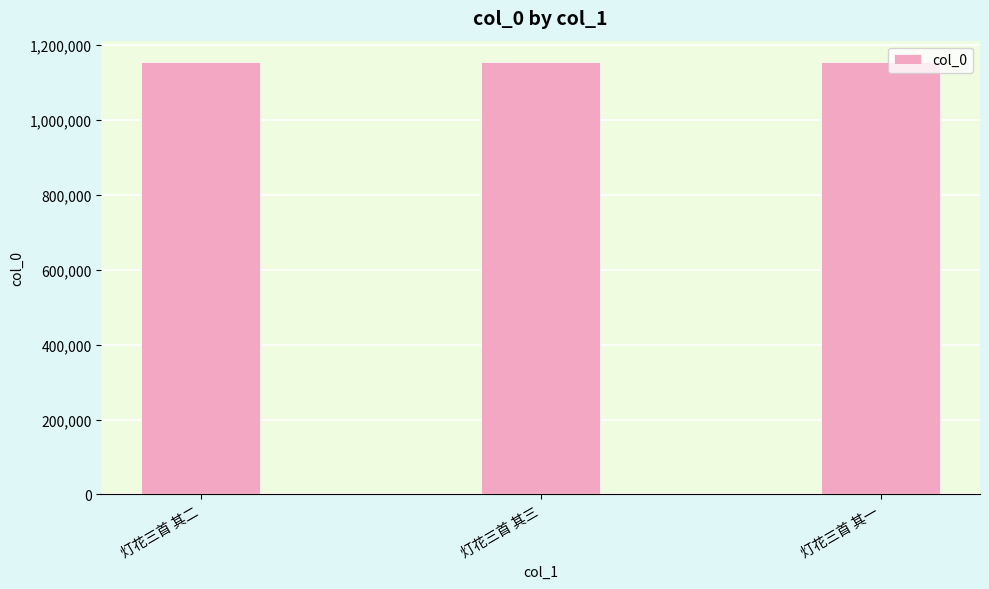

What is the difference between the values at 灯花三首 其二 and 灯花三首 其一?

1